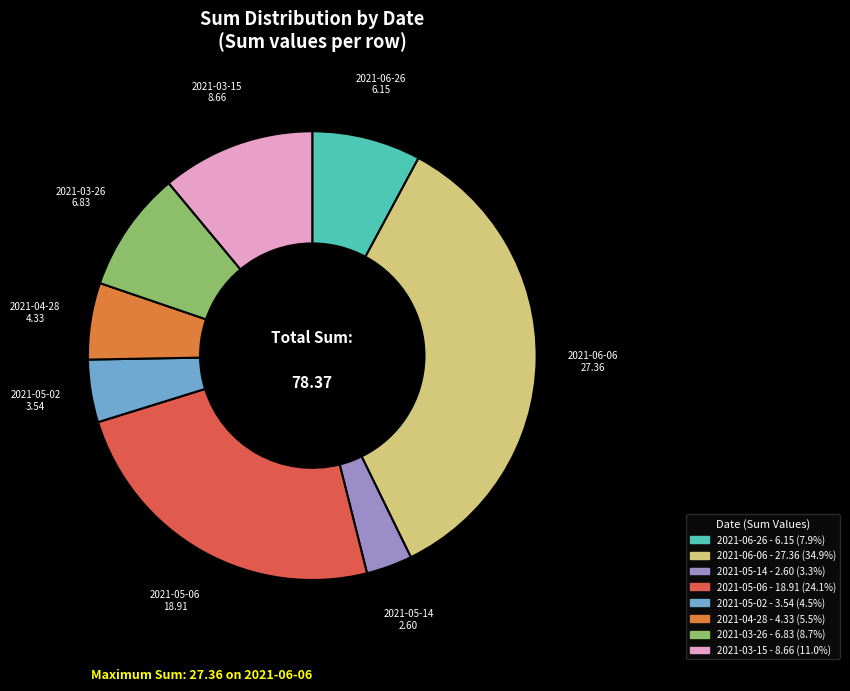

Does any single category account for the majority?

No